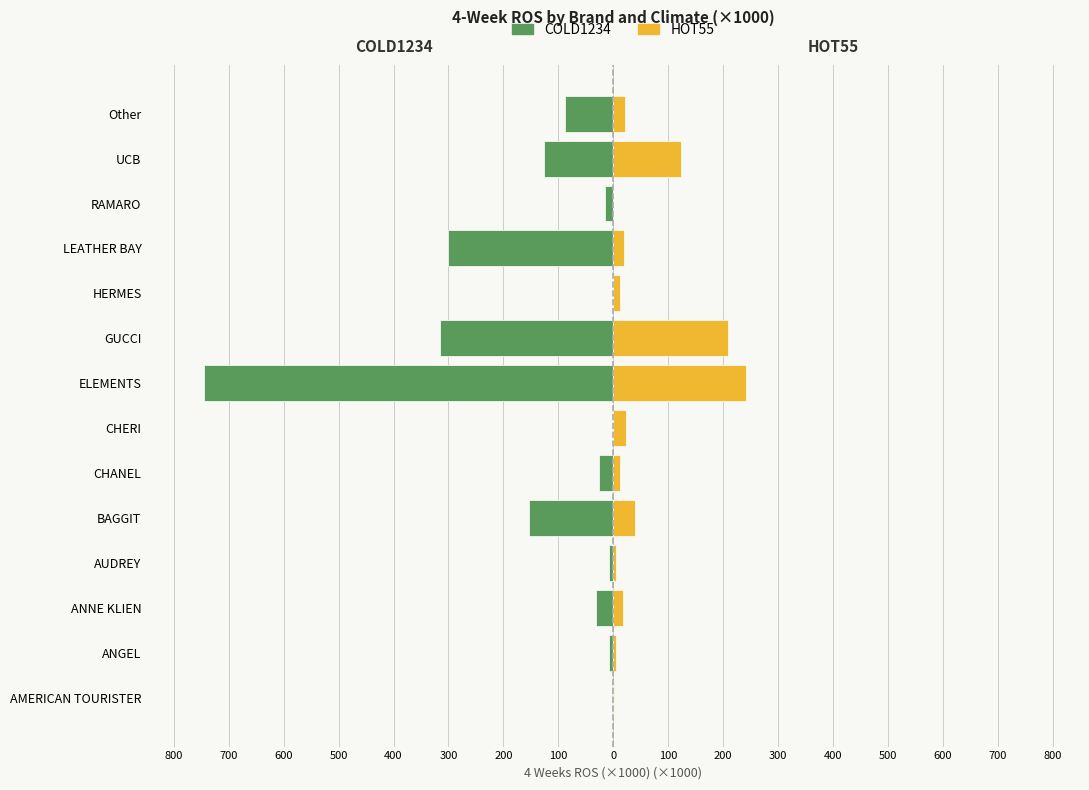

How many values in the HOT55 series exceed 19?

7